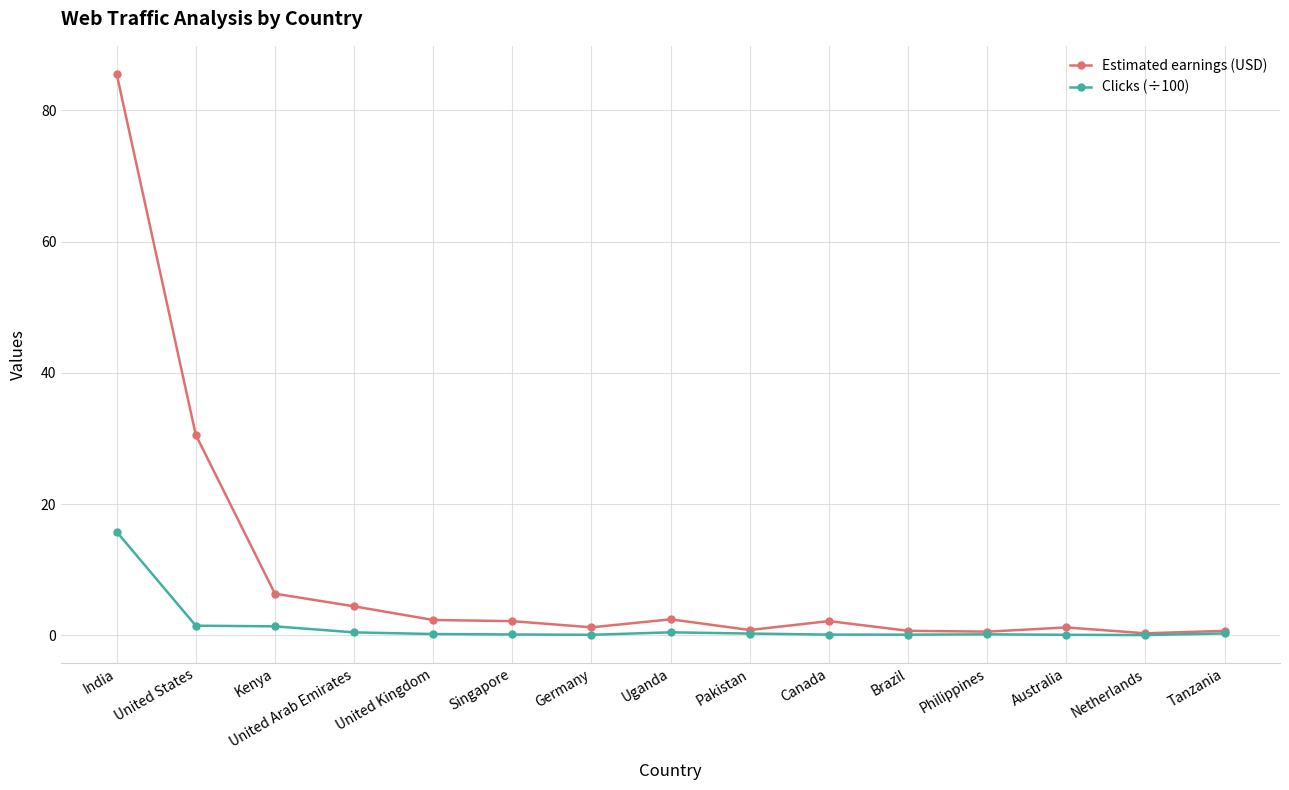

How many data points in Estimated earnings (USD) are less than 2?

7